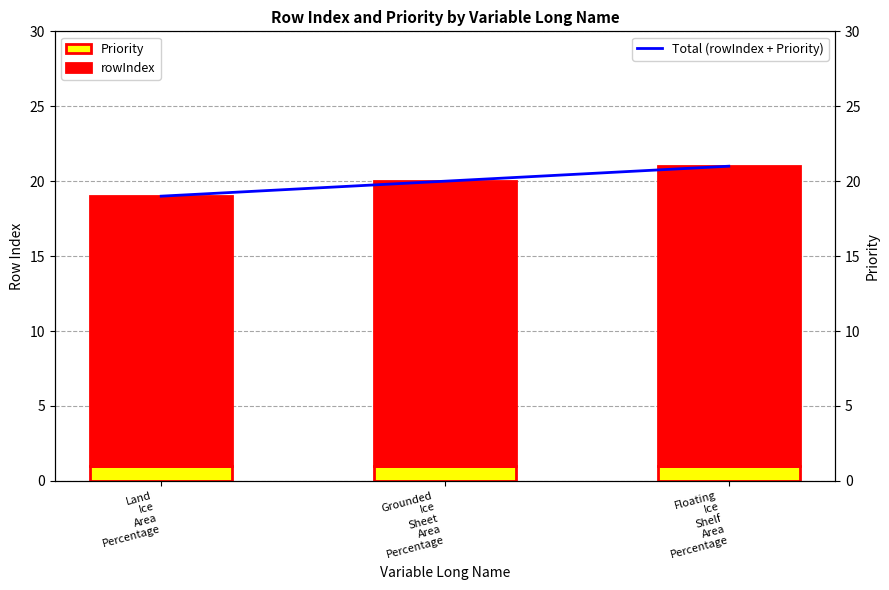

Which has a higher value, Floating
Ice
Shelf
Area
Percentage or Grounded
Ice
Sheet
Area
Percentage?

Floating
Ice
Shelf
Area
Percentage